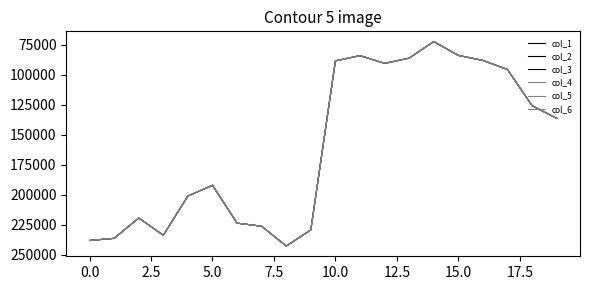

Where is the first local maximum for col_3?

5.0